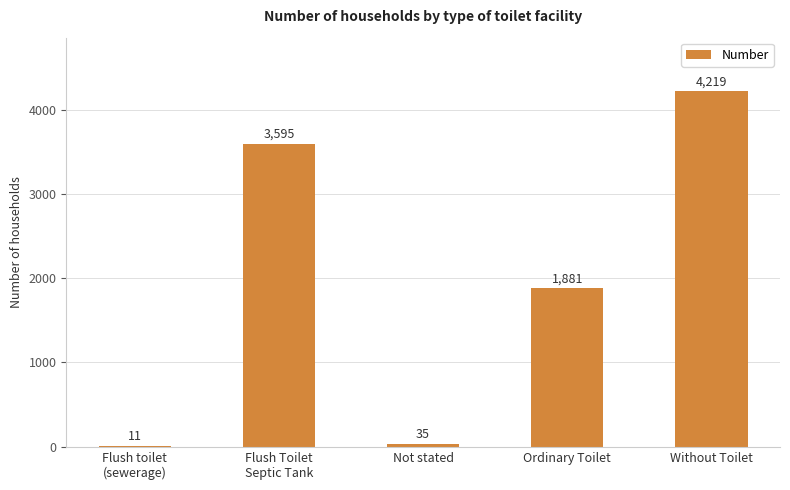

What is the average value?

1948